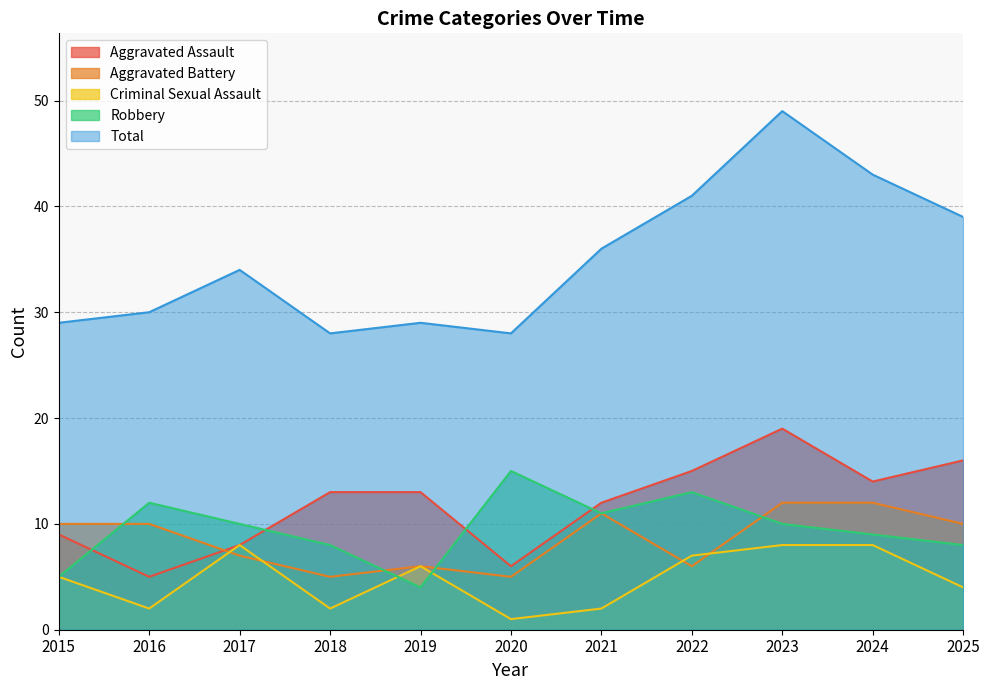

What is the minimum value for Robbery?

4